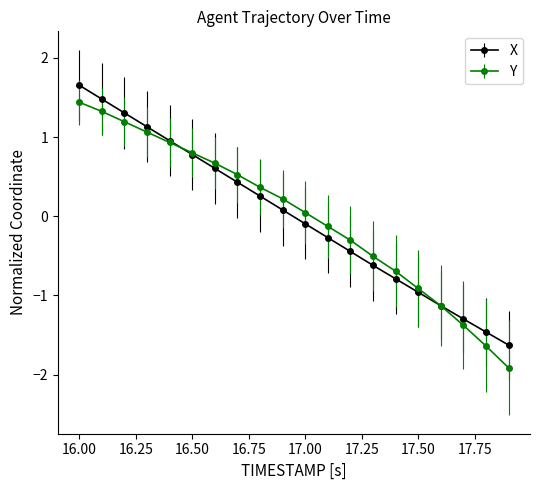

How many data points in X are less than 0?

10